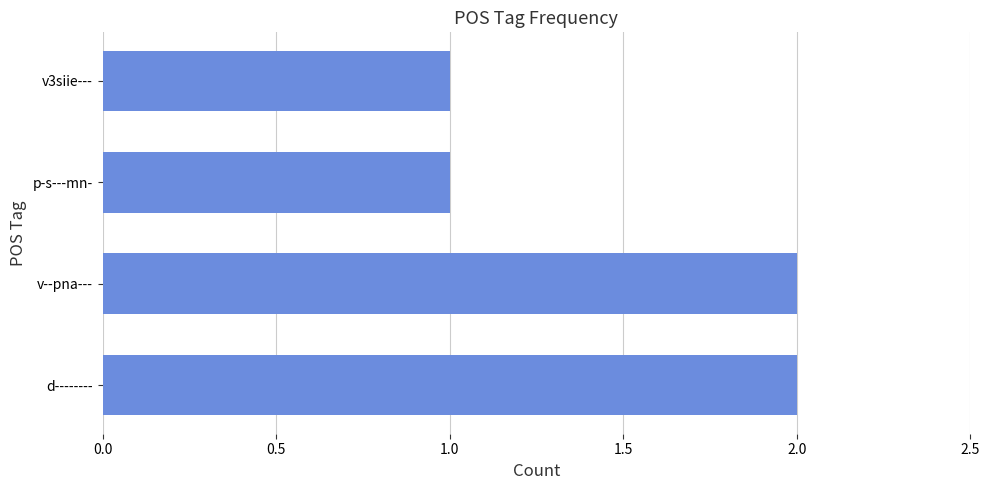

Which has a higher value, v--pna--- or v3siie---?

v--pna---